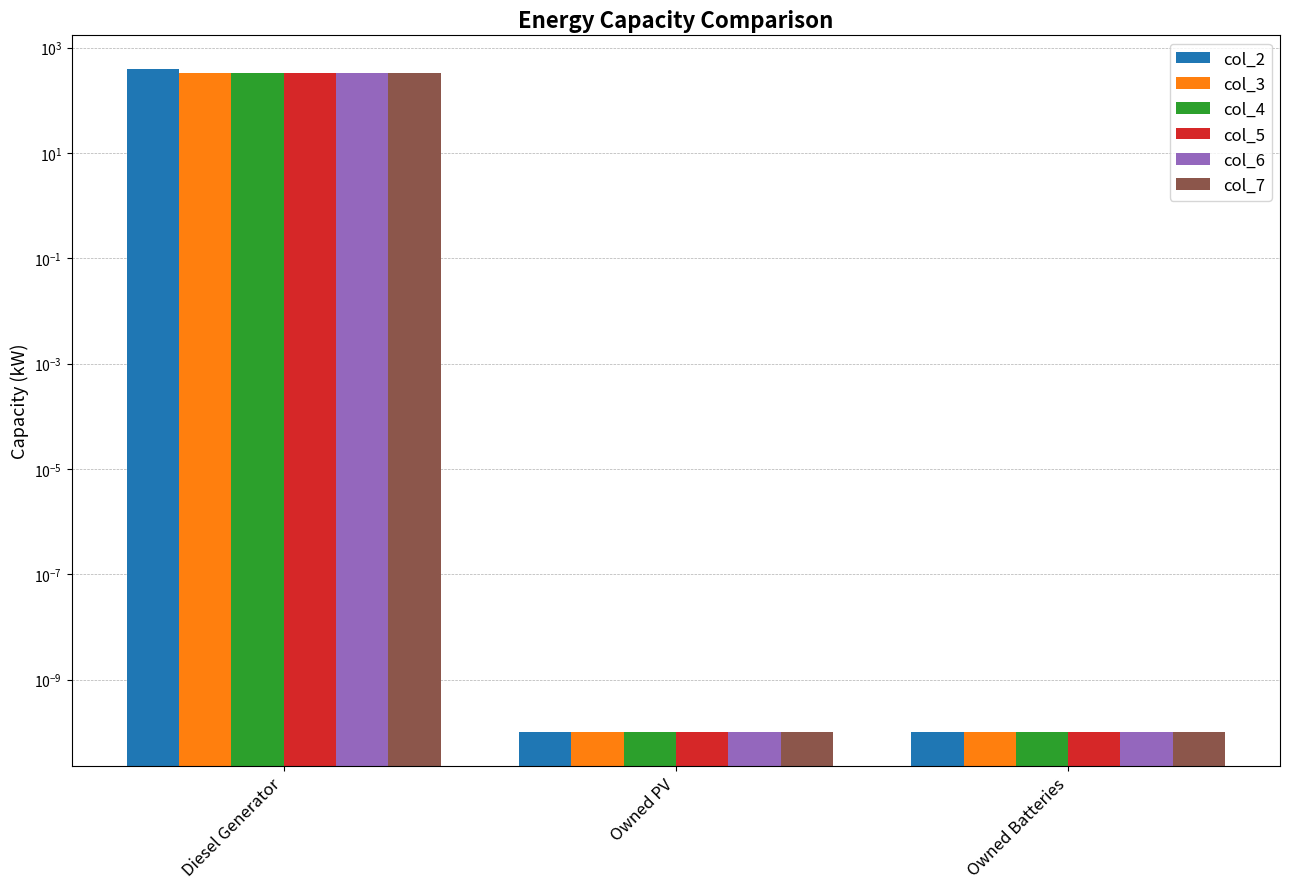

Which category has the lowest value across all series?

Owned PV